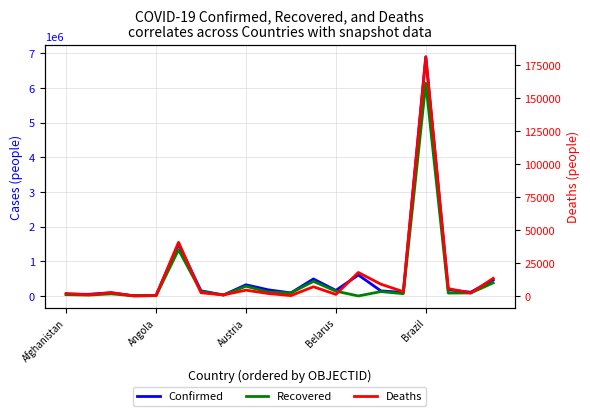

Is it true that Confirmed equals 3530 at Angola?

False